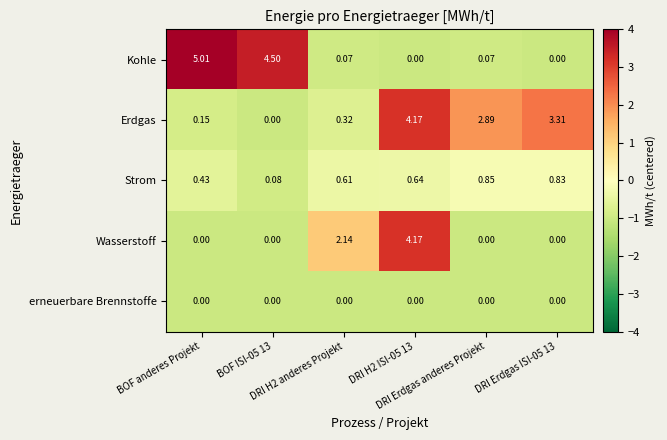

Which series has the largest total across all categories?

Erdgas